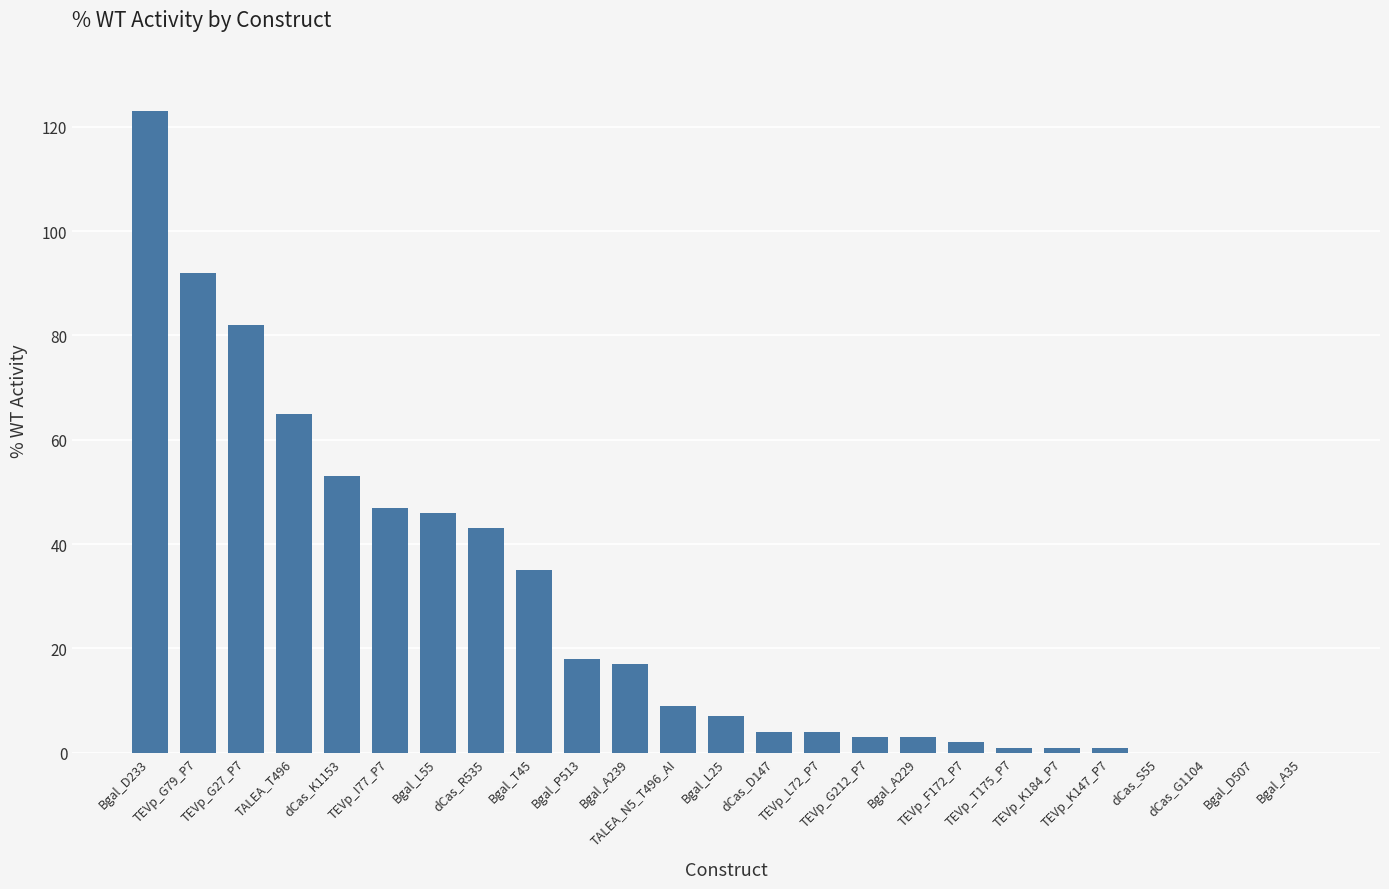

What is the sum of the values at dCas_G1104 and TEVp_G27_P7?

82